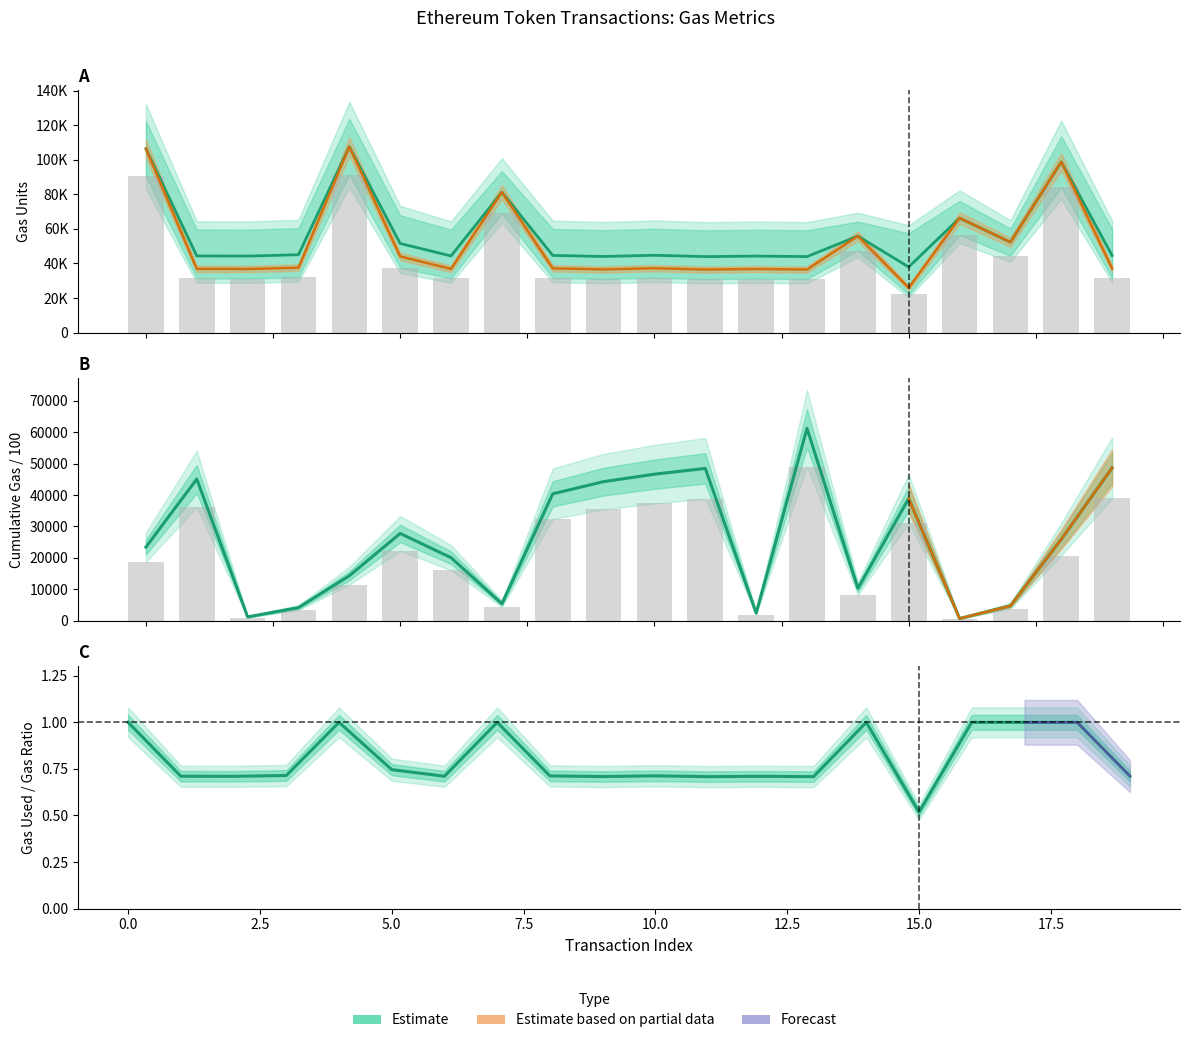

At which label does cumulativeGasUsed first exceed 25888?

1